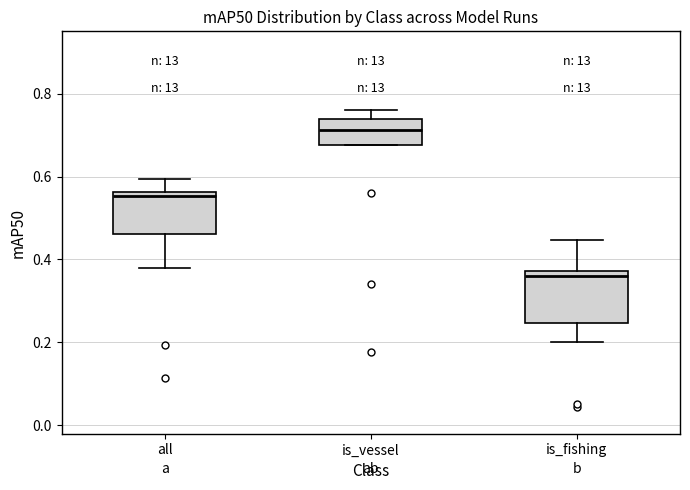

Which box is the tallest, from its lower edge to its upper edge?

is_fishing